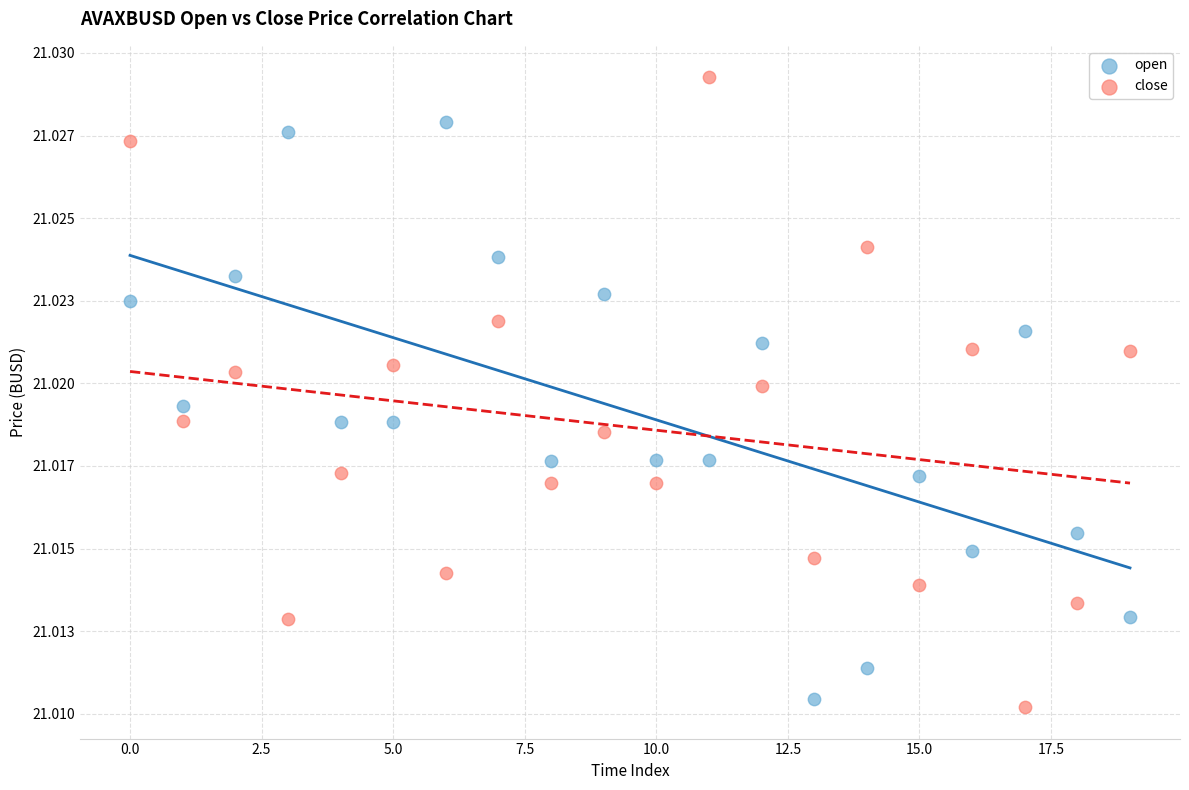

What are all the series names shown in the legend?

open, close